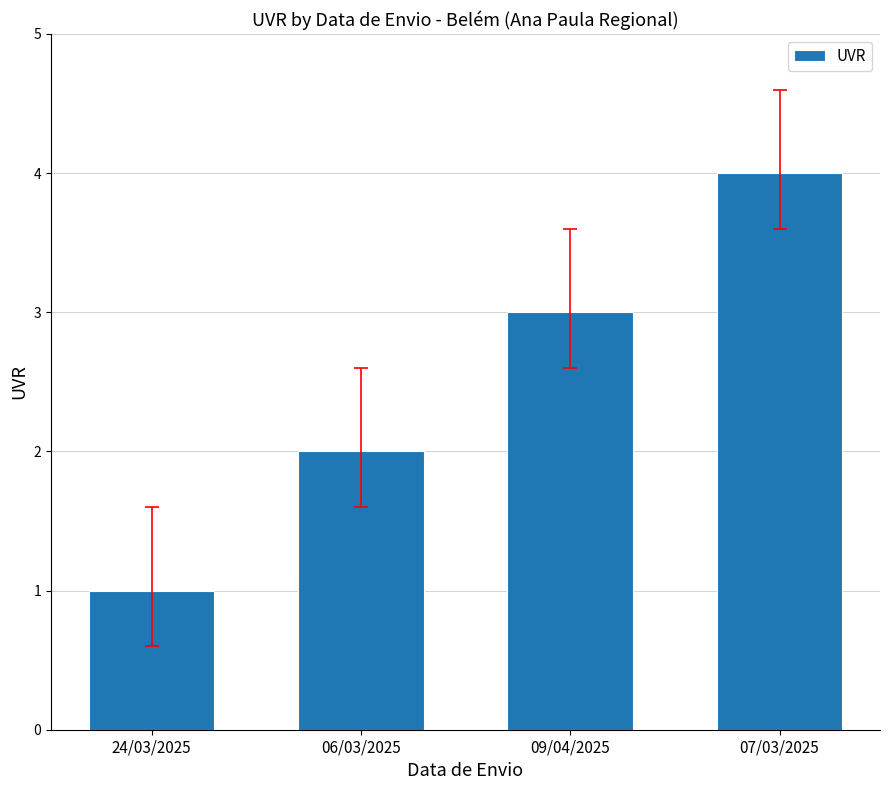

What is the change in value from 09/04/2025 to 07/03/2025?

+1